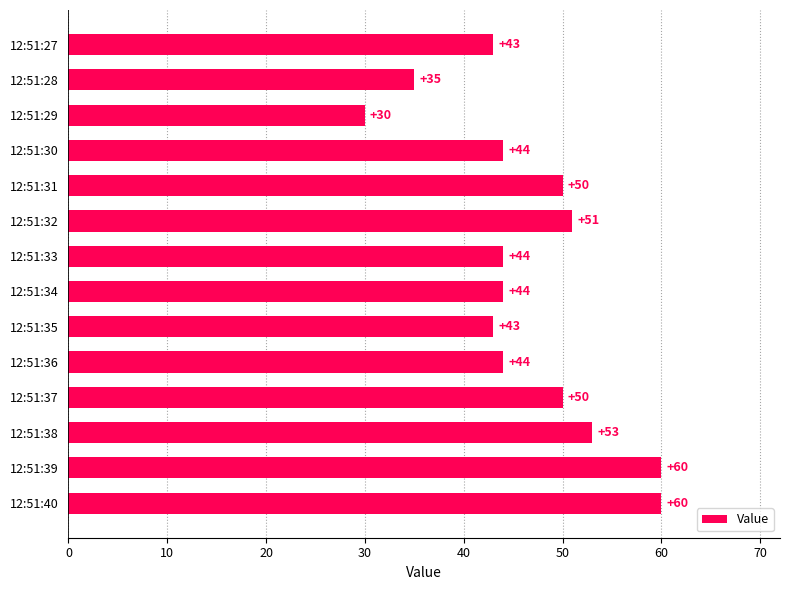

How many categories are shown in the chart?

14